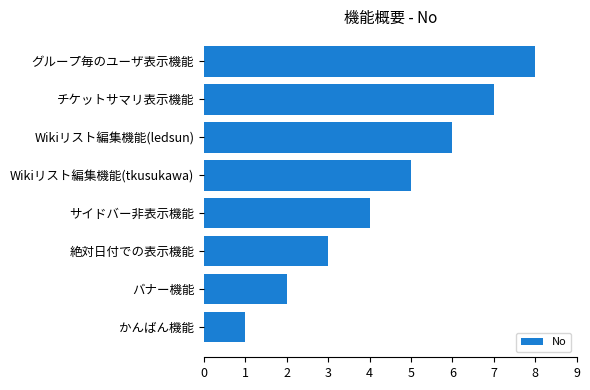

What is the change in value from 絶対日付での表示機能 to チケットサマリ表示機能?

+4